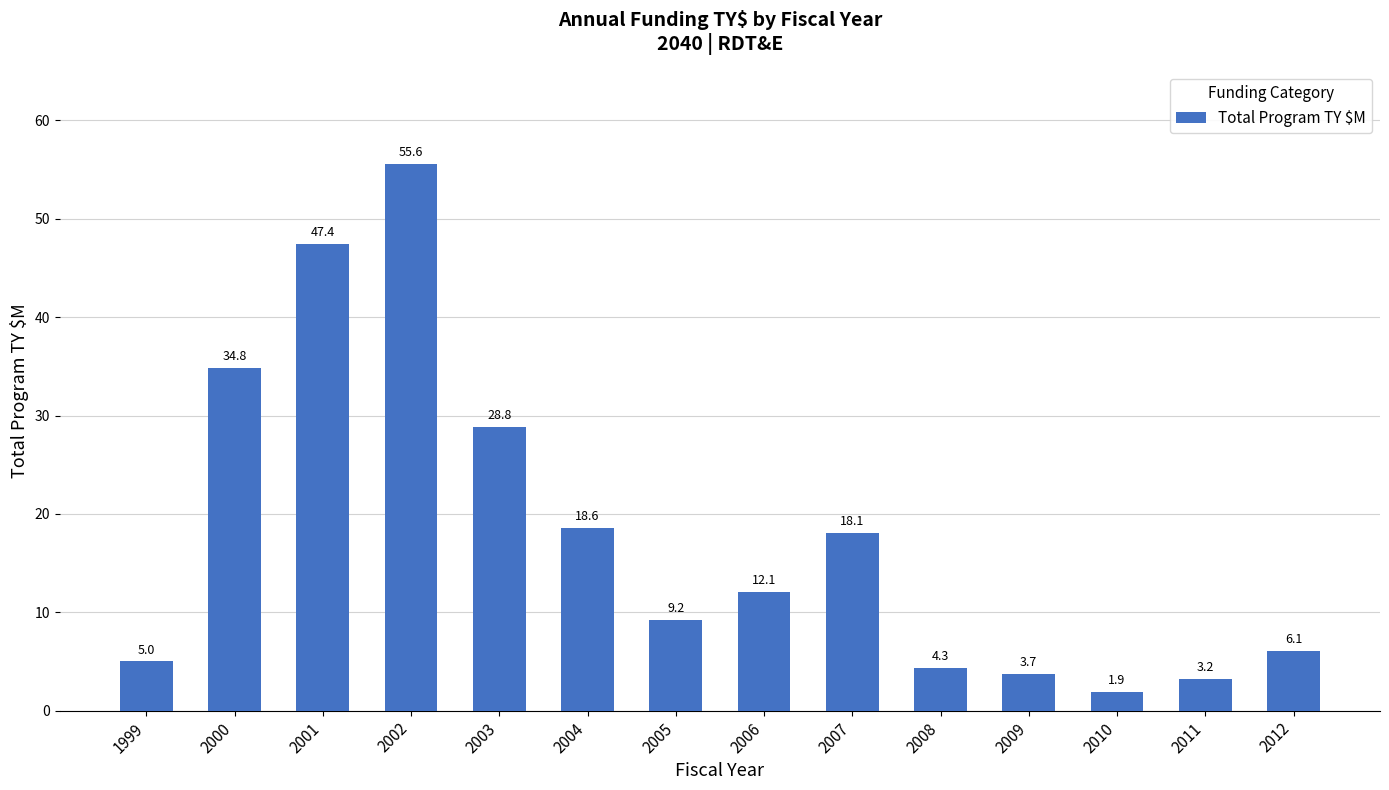

List the labels in order of value, largest first.

2002, 2001, 2000, 2003, 2004, 2007, 2006, 2005, 2012, 1999, 2008, 2009, 2011, 2010